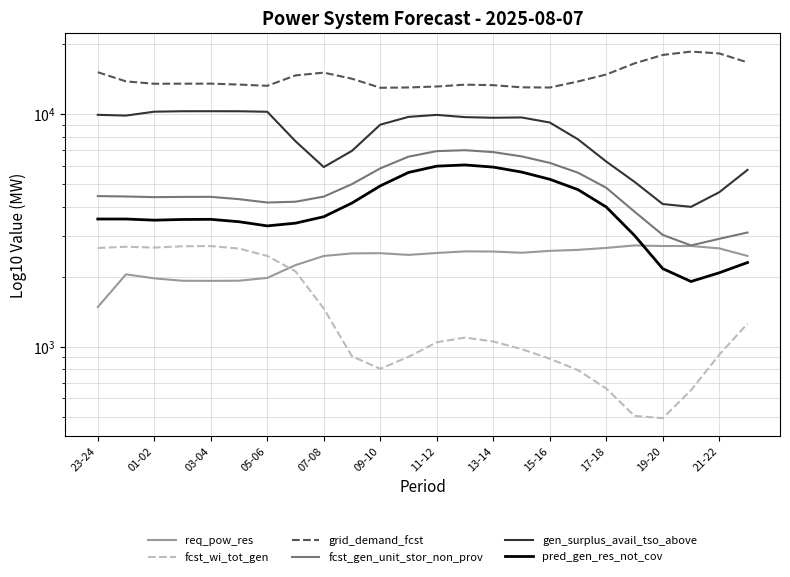

Rank the series by their maximum value, from lowest to highest.

fcst_wi_tot_gen, req_pow_res, pred_gen_res_not_cov, fcst_gen_unit_stor_non_prov, gen_surplus_avail_tso_above, grid_demand_fcst